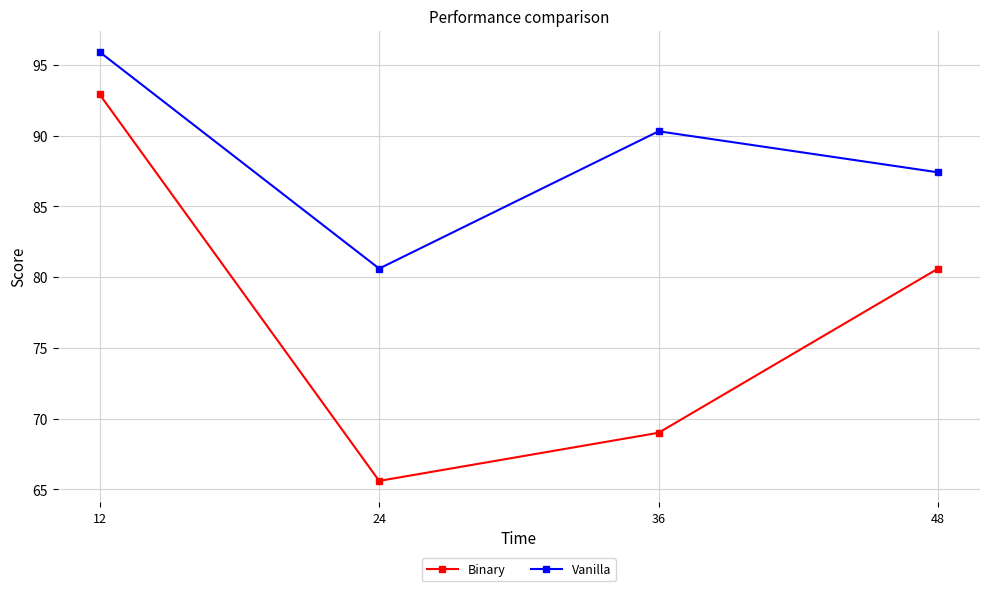

Rank the categories by Vanilla value from lowest to highest.

24, 48, 36, 12